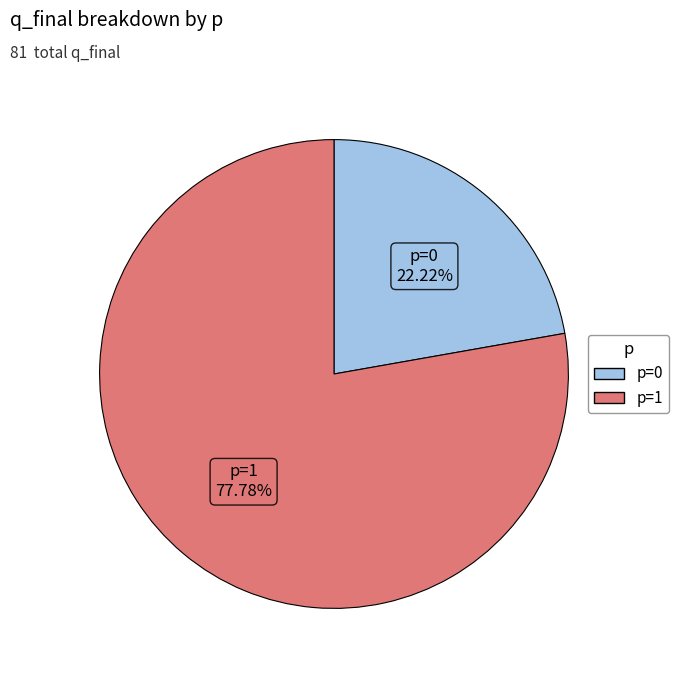

Rank the categories by value from highest to lowest.

p=1, p=0